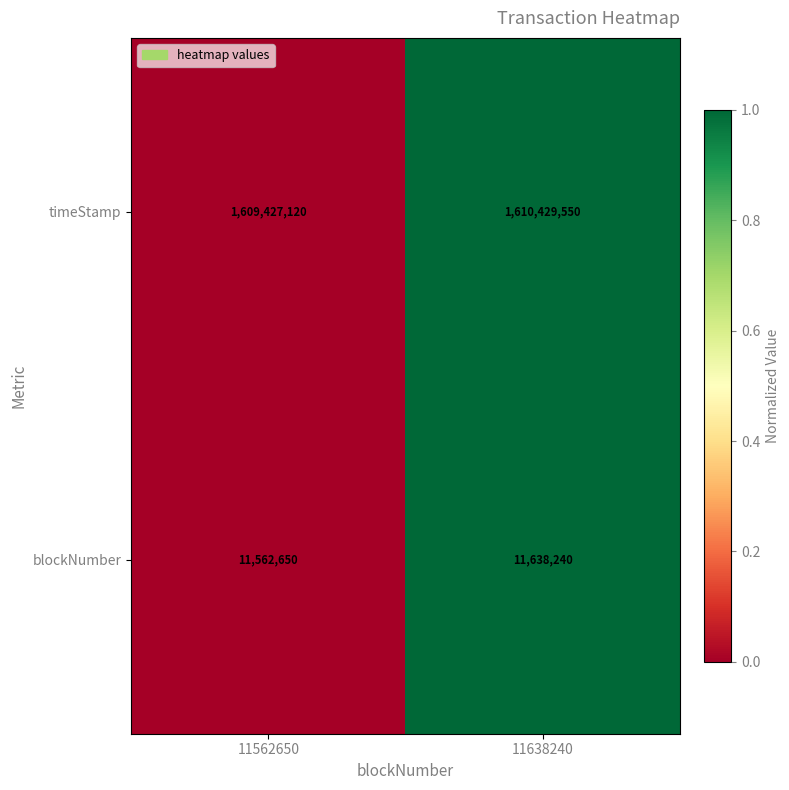

Where is blockNumber nearest to the value 11600445?

11562650